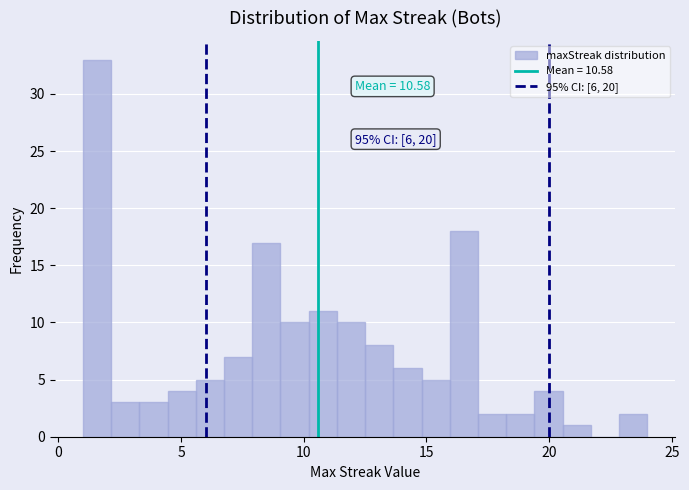

Read against the x-axis, roughly where is the centre of the tallest bar?

1.5